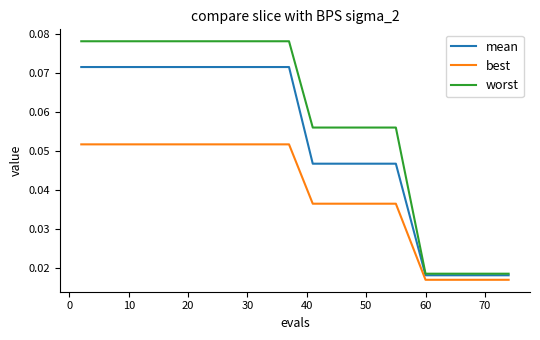

True or false: worst and best intersect in this chart.

False